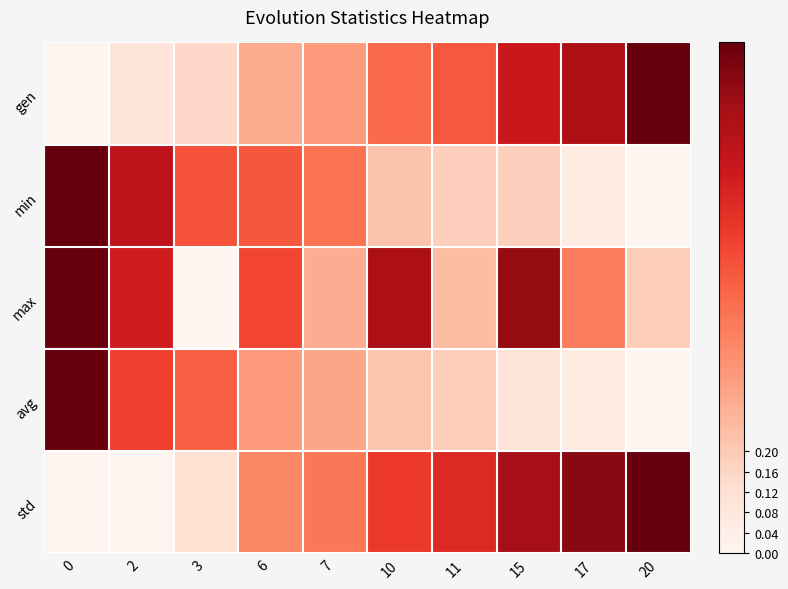

Between 0 and 17, which is larger?

17